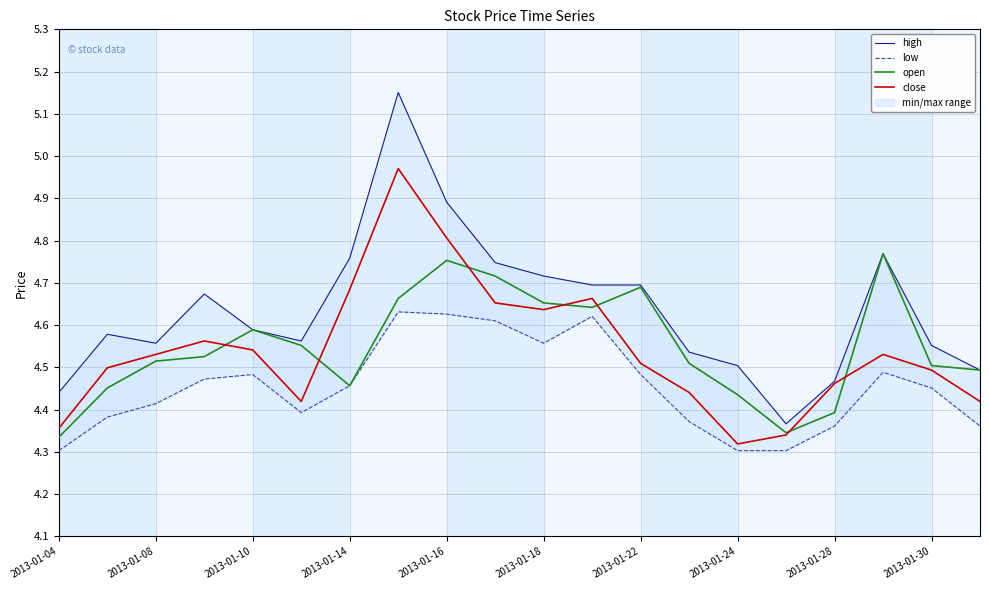

How many interior local peaks does the close series have?

4